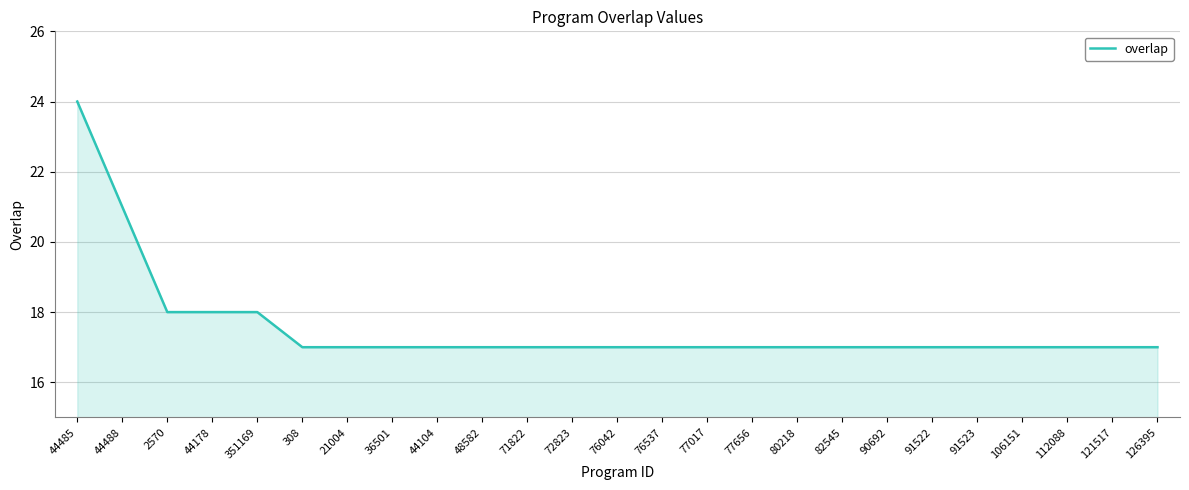

The value at 126395 is 17. True or false?

True